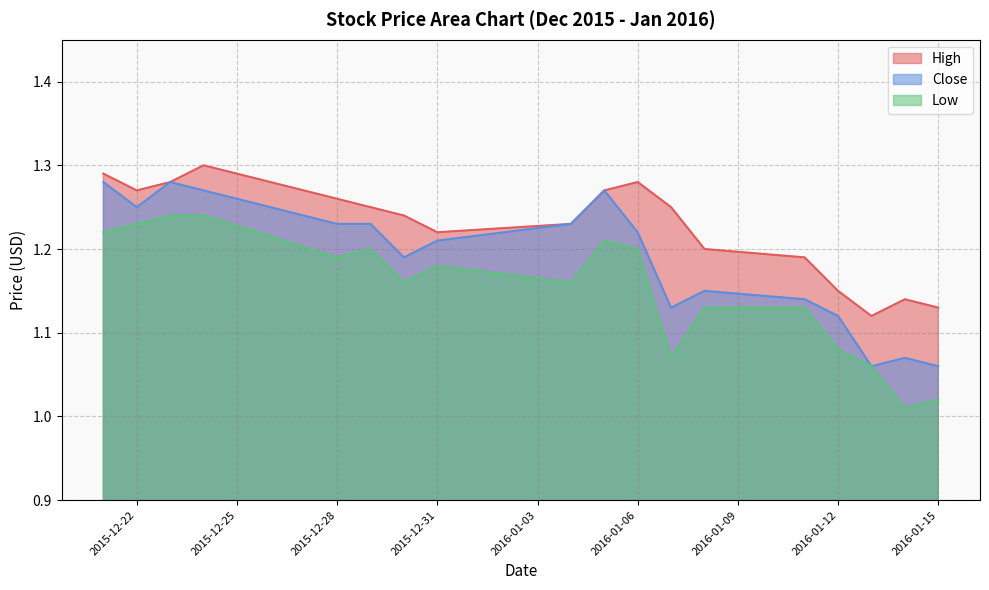

Does the chart display data point markers on the line(s)?

No